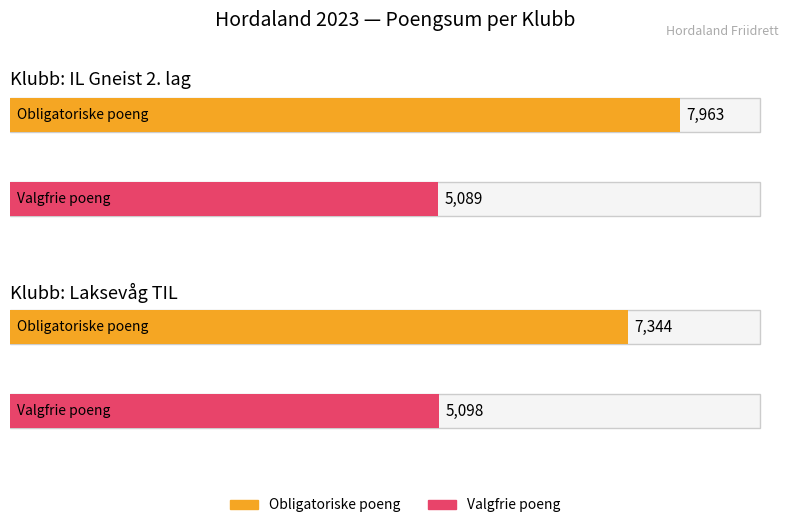

Which series has the largest total across all categories?

Obligatoriske poeng